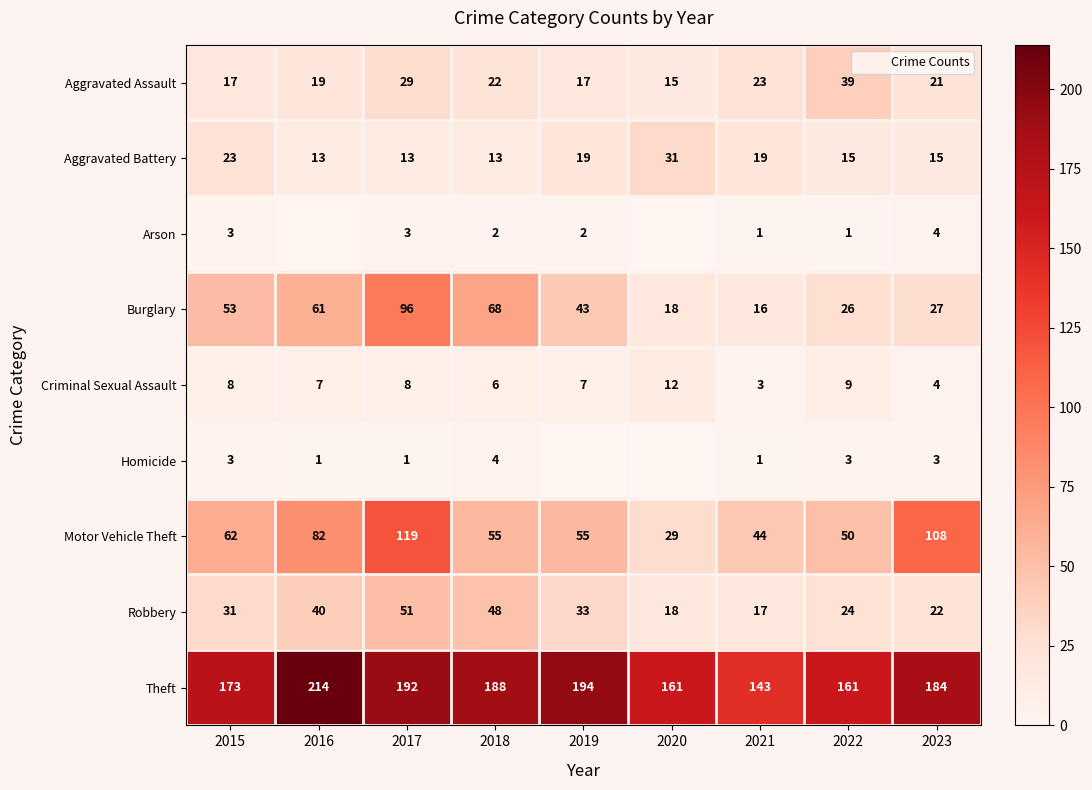

What is the difference between the highest and lowest values at 2019?

194